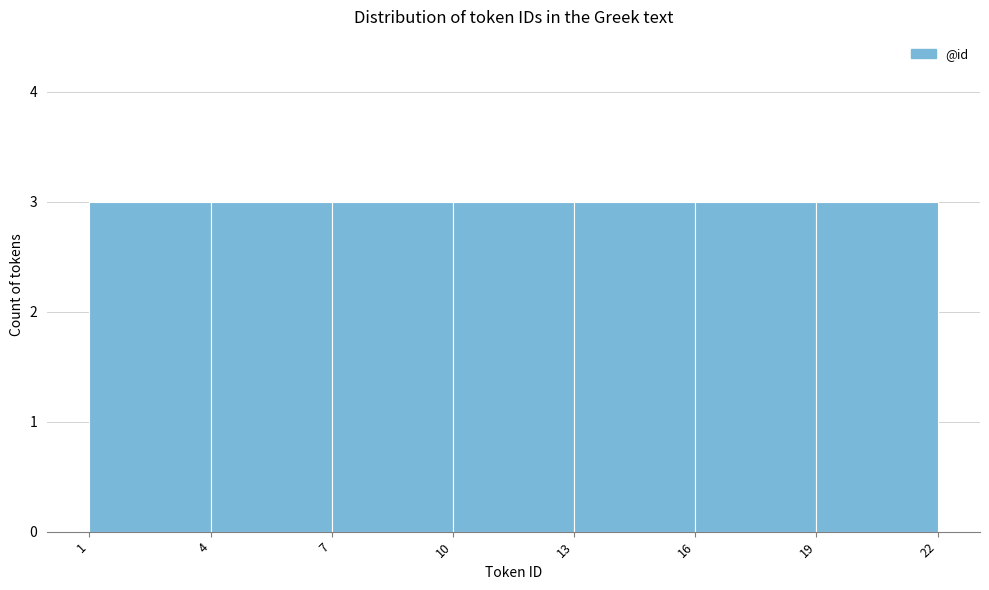

Reading left to right, list every bar in this chart as the range it spans on the x-axis followed by its height. The values are not printed on the chart, so give them approximately, as read against the axis.

1 to 4: 3
4 to 7: 3
7 to 10: 3
10 to 13: 3
13 to 16: 3
16 to 19: 3
19 to 22: 3